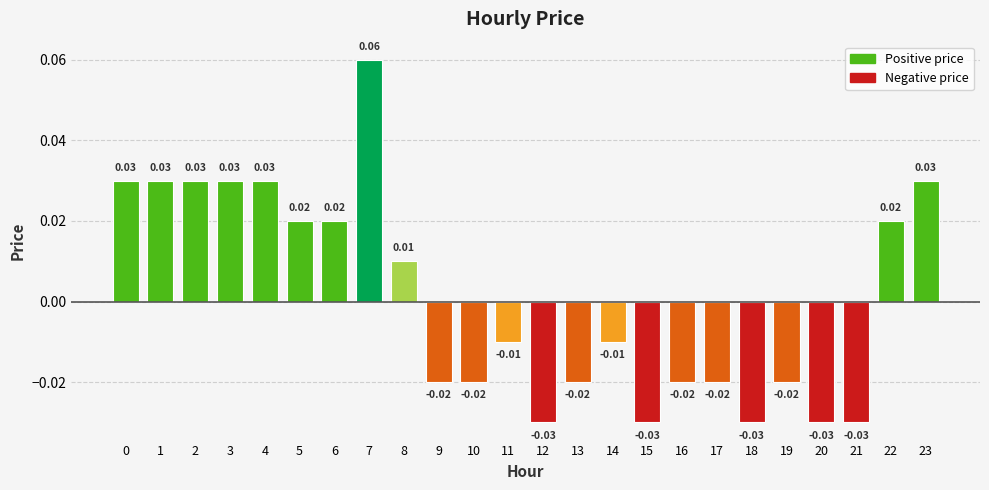

Does the chart contain stacked bars?

No